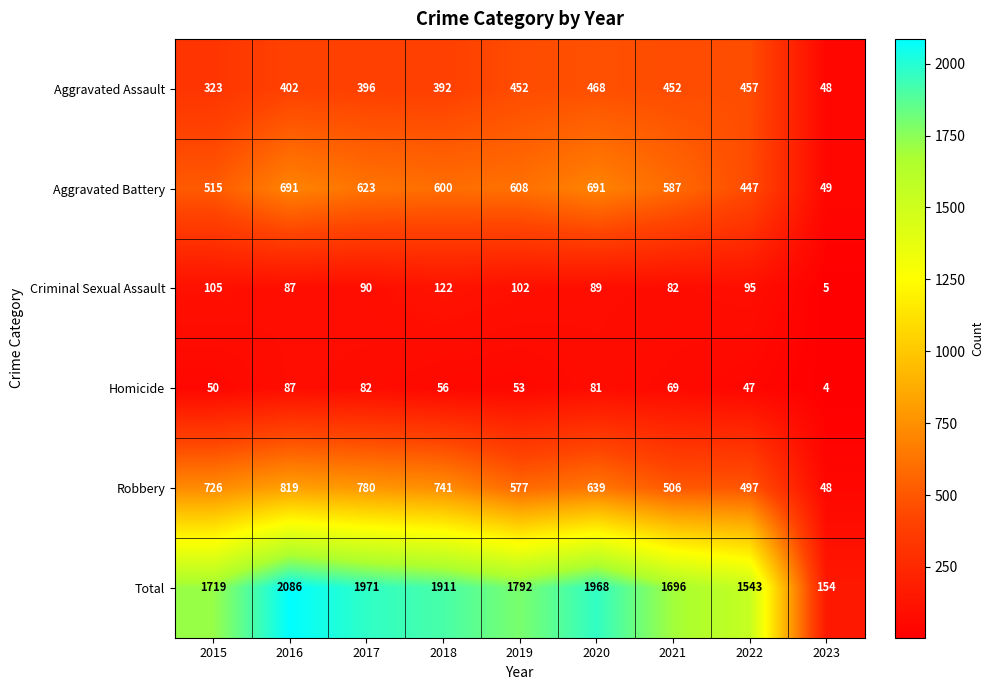

Rank the categories by Total value from lowest to highest.

2023, 2022, 2021, 2015, 2019, 2018, 2020, 2017, 2016